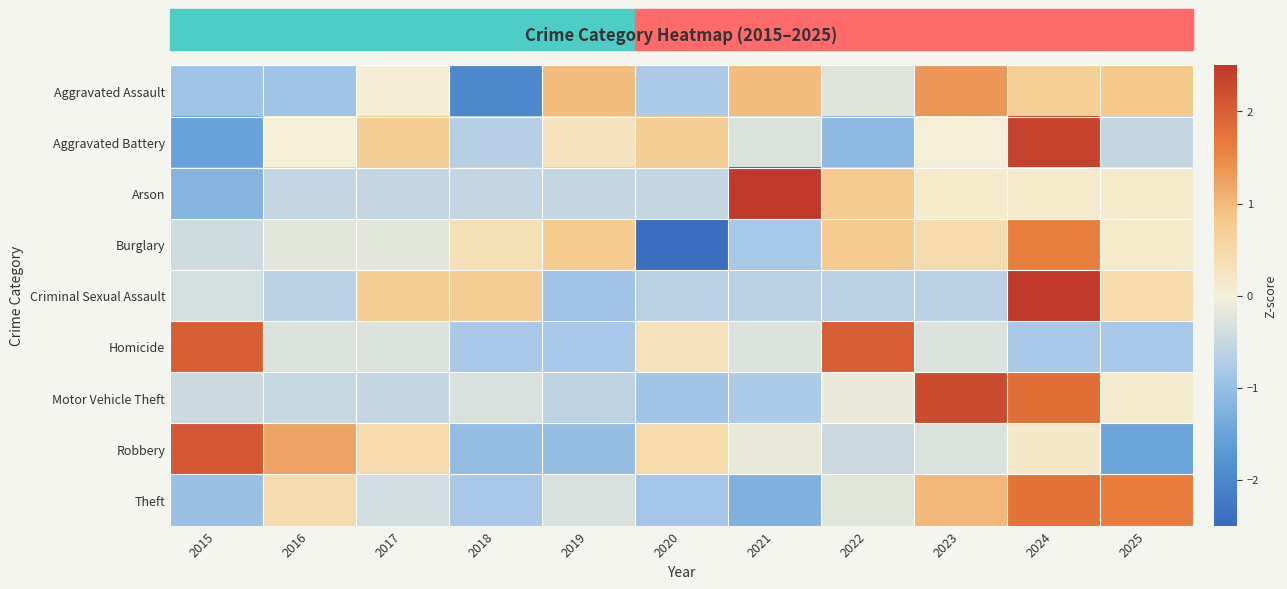

List the series in order of their peak value, lowest first.

Aggravated Assault, Burglary, Theft, Homicide, Robbery, Motor Vehicle Theft, Aggravated Battery, Criminal Sexual Assault, Arson